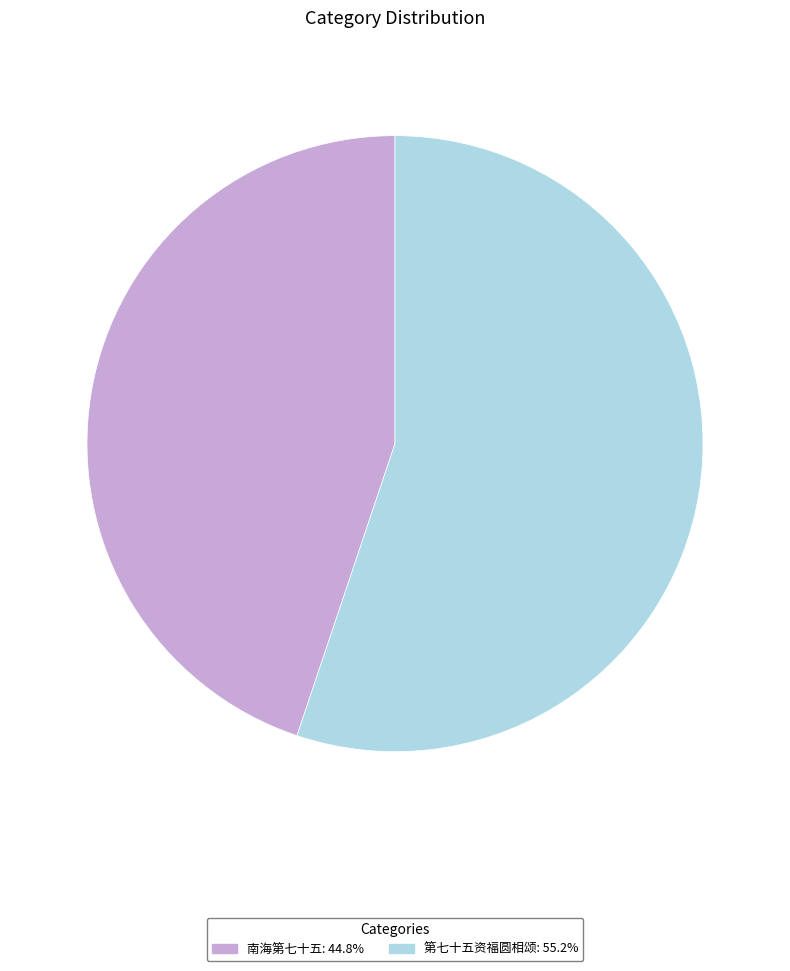

What is the smallest slice in the pie chart?

南海第七十五